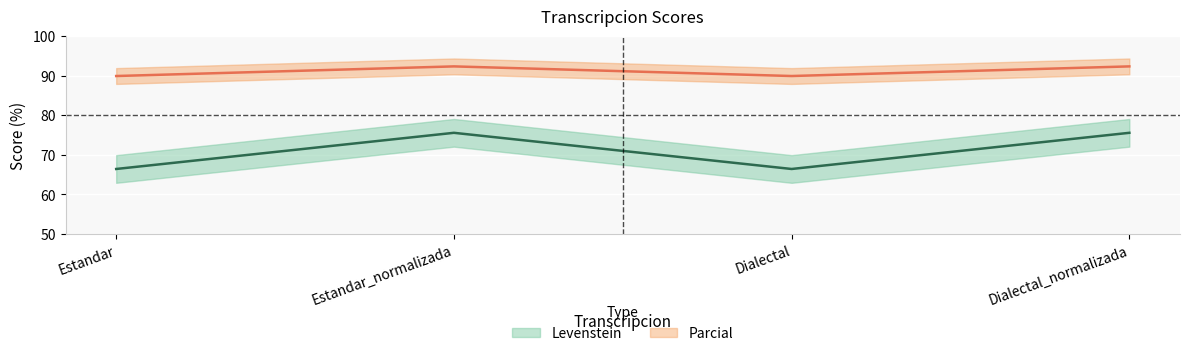

What is the label of the 4th point from the left?

Dialectal_normalizada